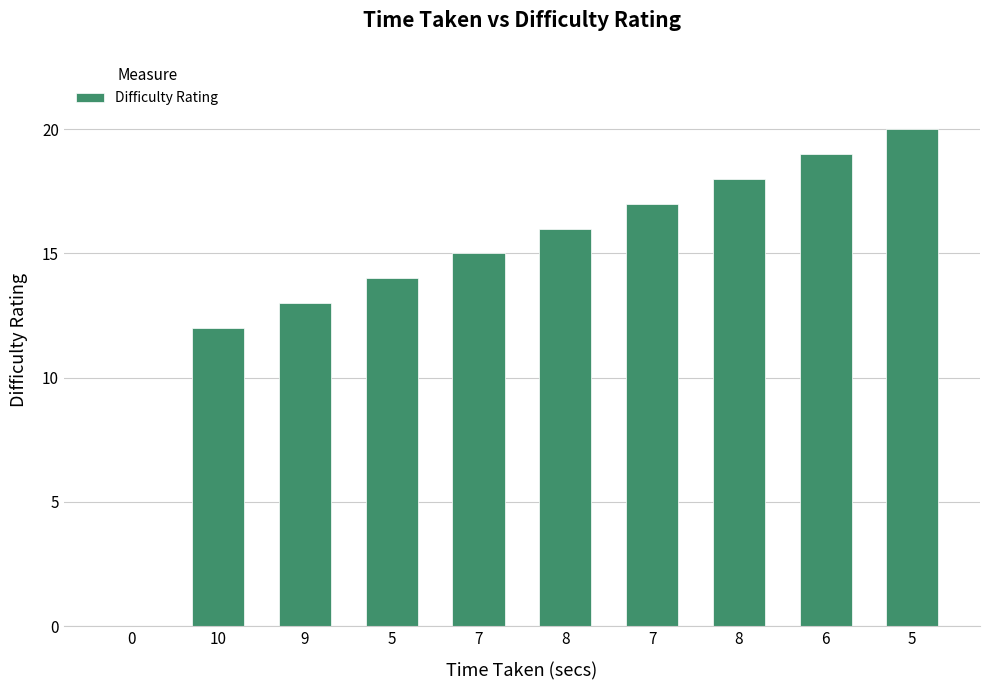

How many series are shown in this chart?

1